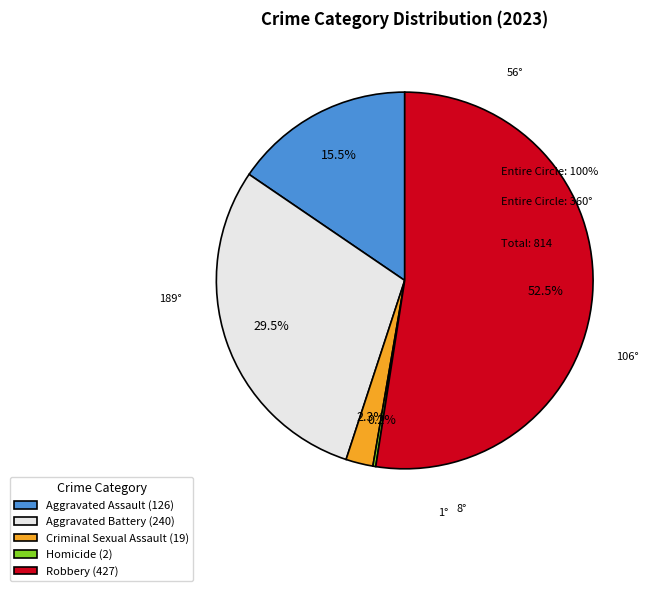

What portion of the pie excludes Robbery (427)?

47.5%